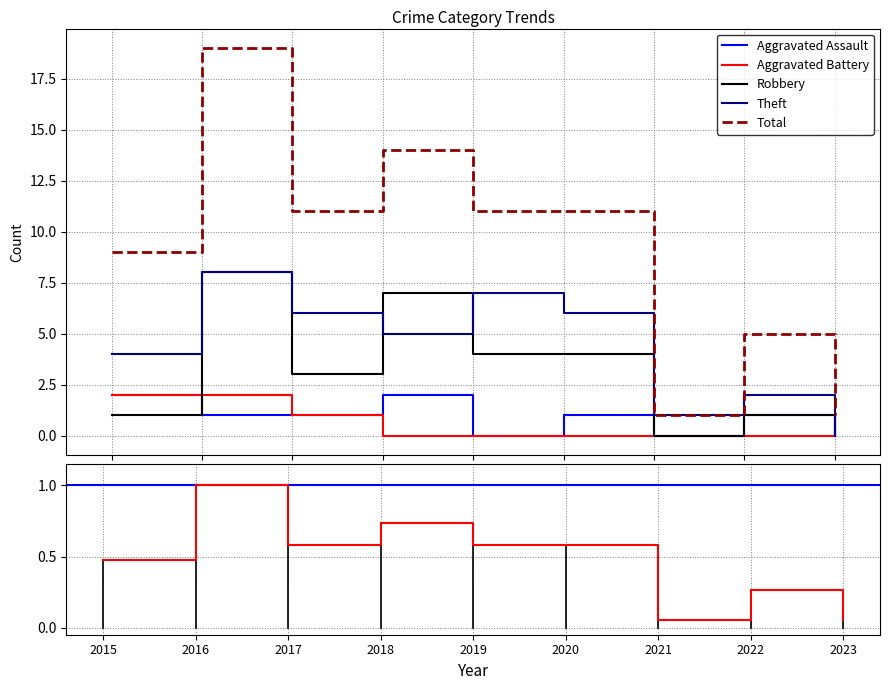

What is the sum of the Total values at 2020 and 2023?

12